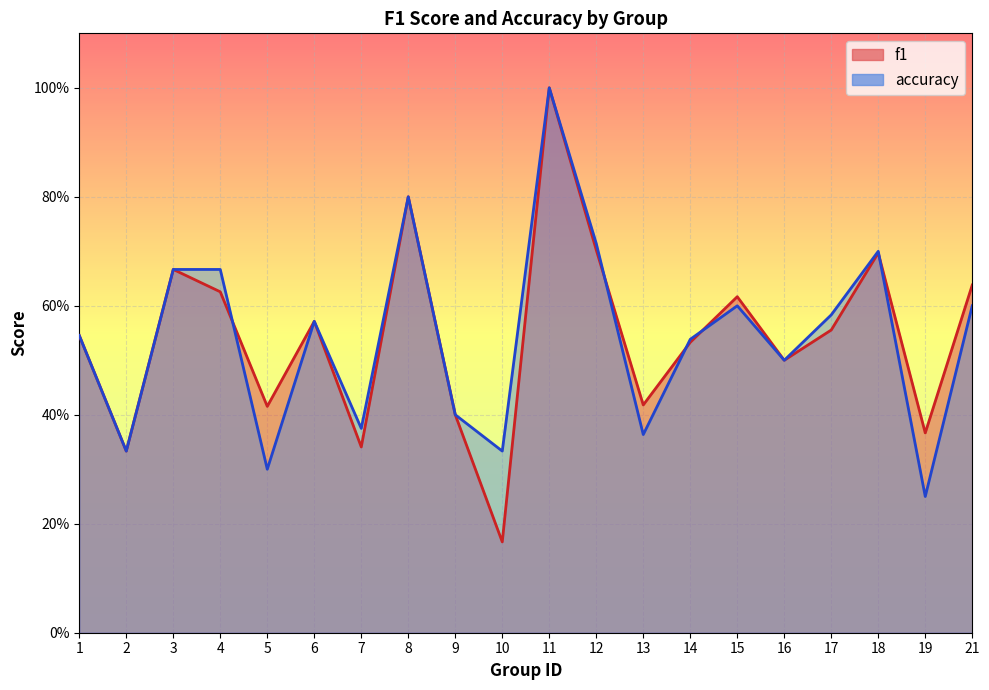

What is the maximum value for f1?

1.0